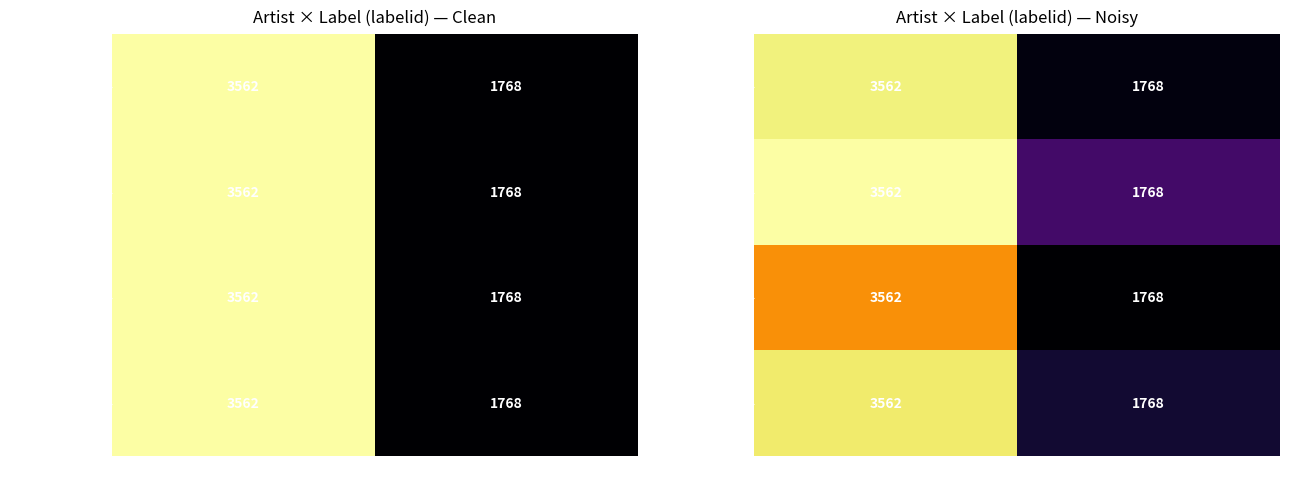

List the series in order of their peak value, lowest first.

André Previn (id=4510), Gary Hoffman (id=337089), Claude Debussy (id=10341), Maurice Ravel (id=10211)